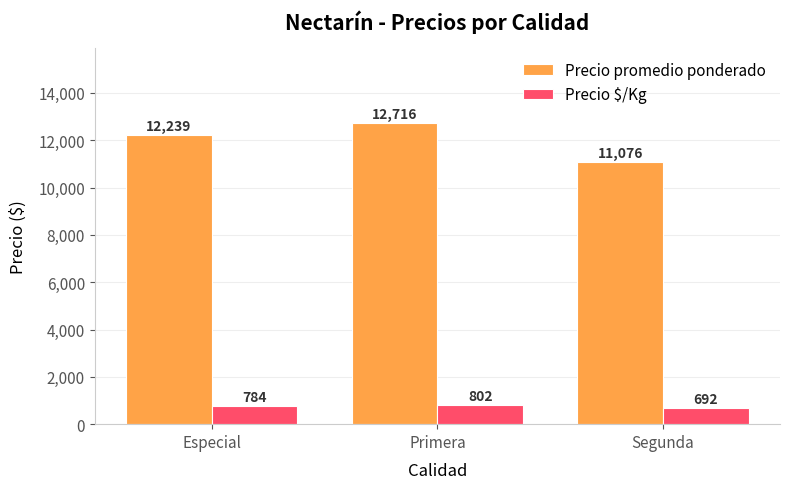

At how many categories does at least one series exceed 11734?

2